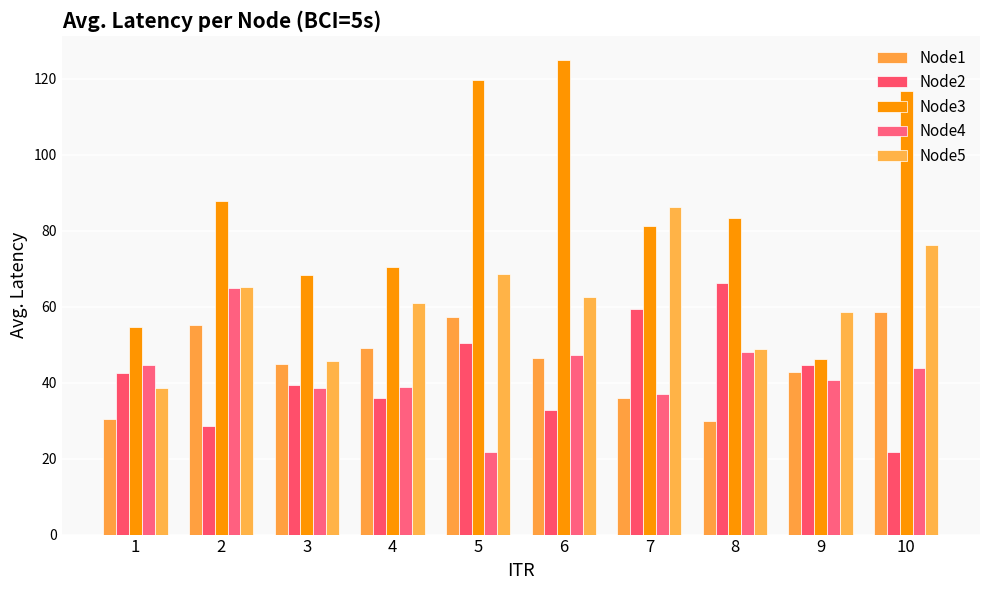

How many categories are shown in the chart?

10